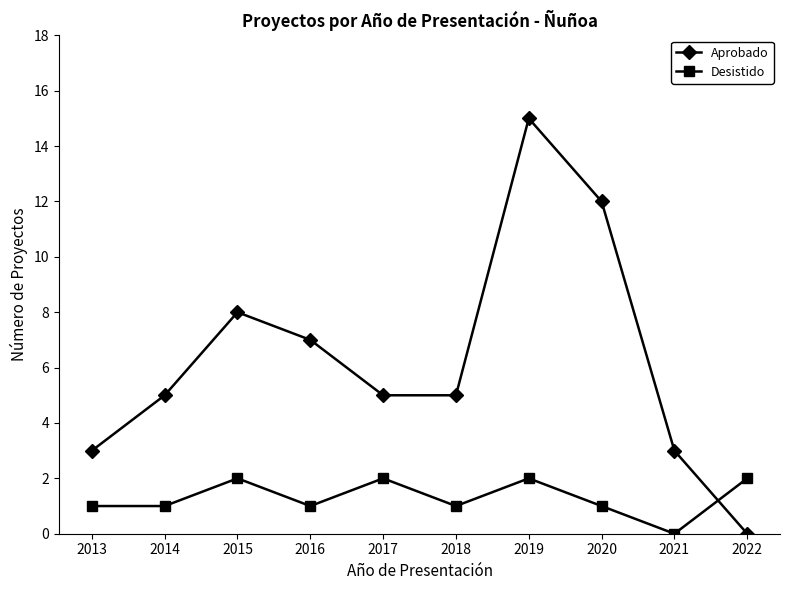

How many series are shown in this chart?

2